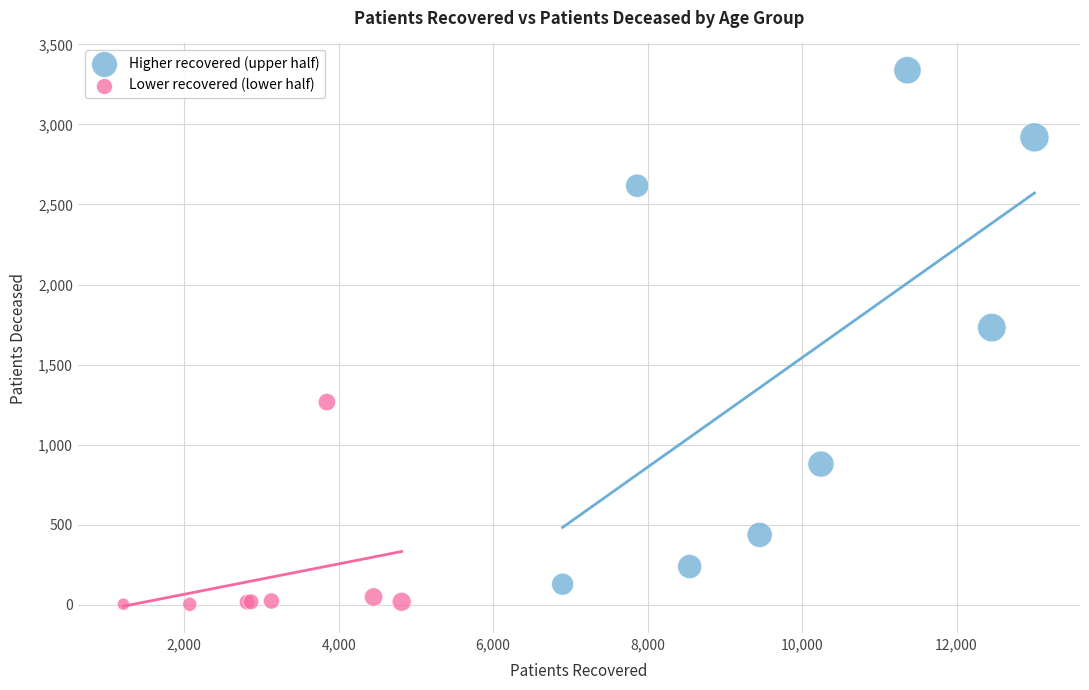

Which series has the widest spread of Y values?

Higher recovered (upper half)